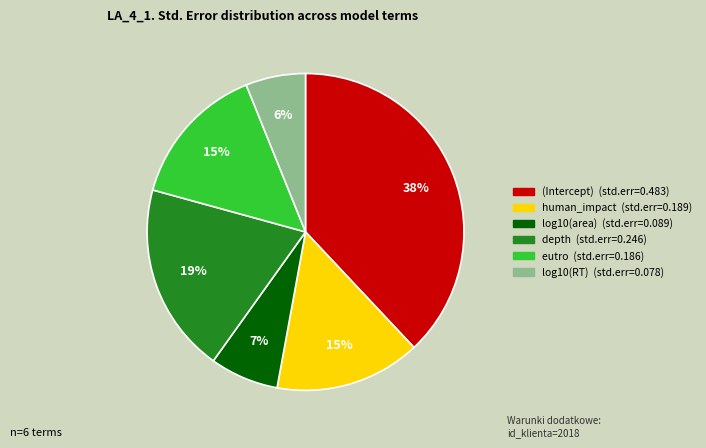

What percentage is the log10(RT) slice, to the nearest percent?

6%